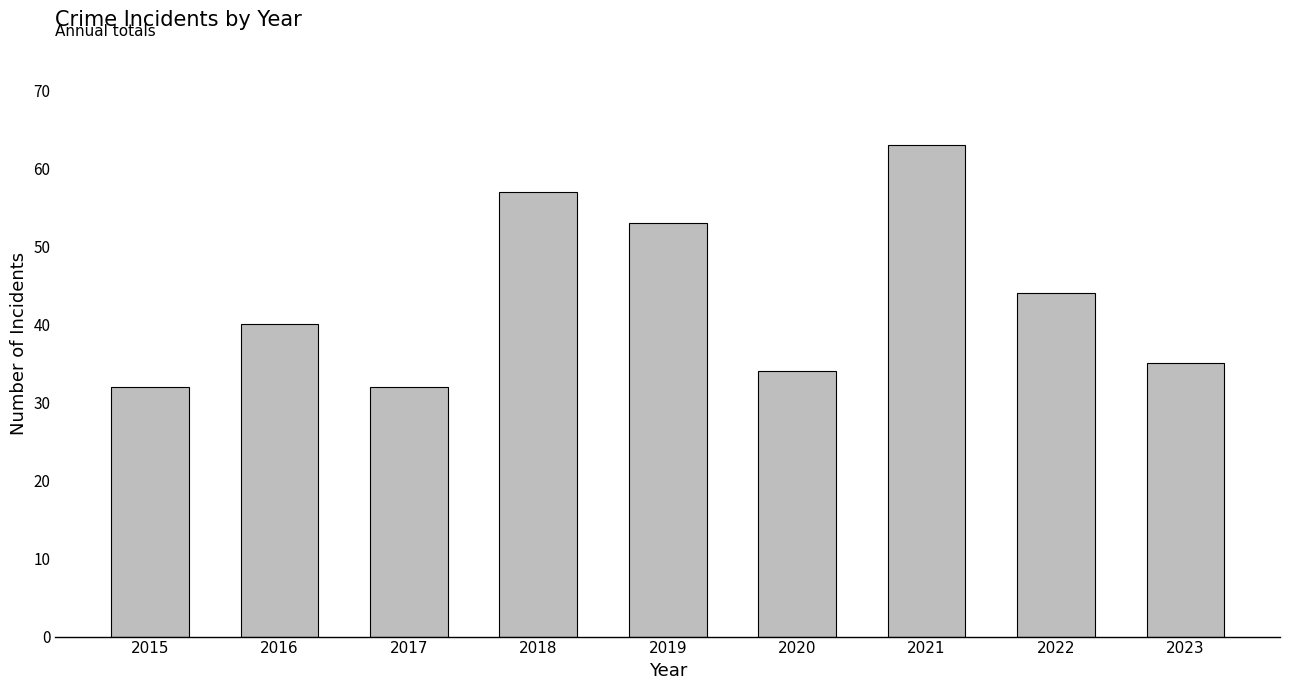

Reading left to right, list all the values displayed in this chart.

32	40	32	57	53	34	63	44	35